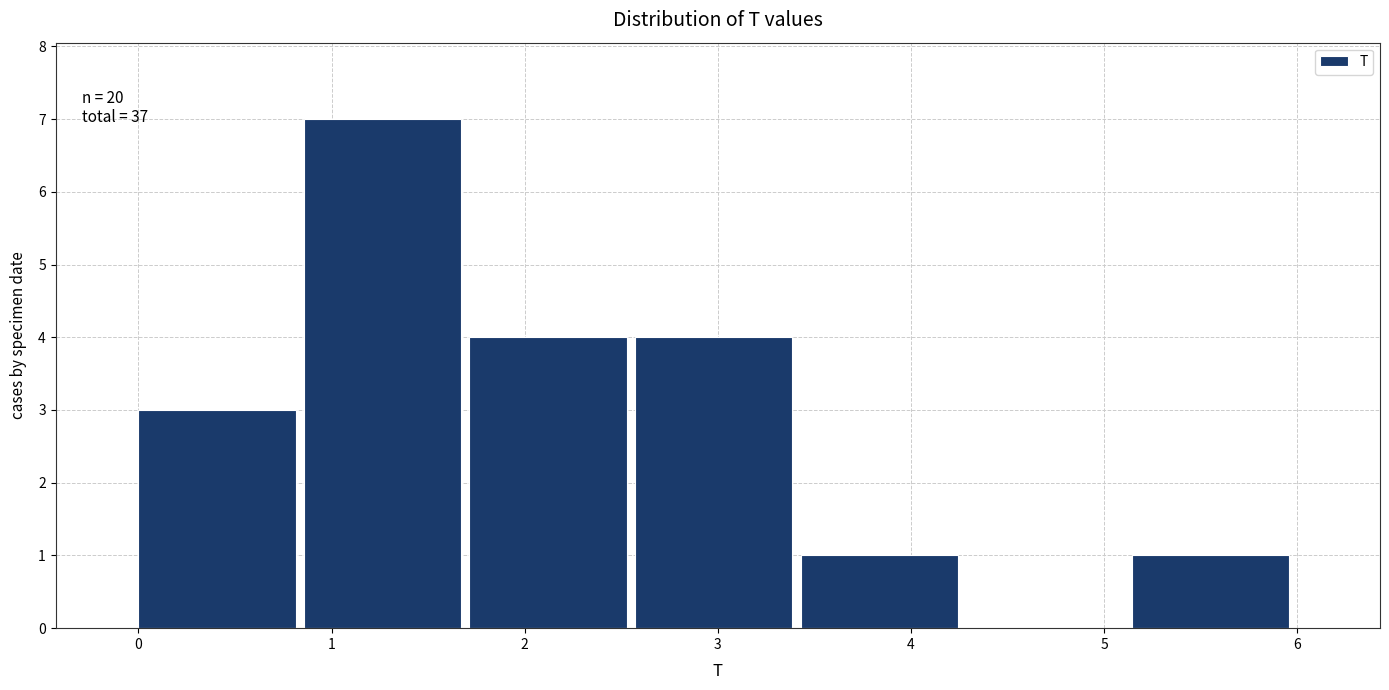

Which range on the x-axis has the tallest bar?

0.9 to 1.7